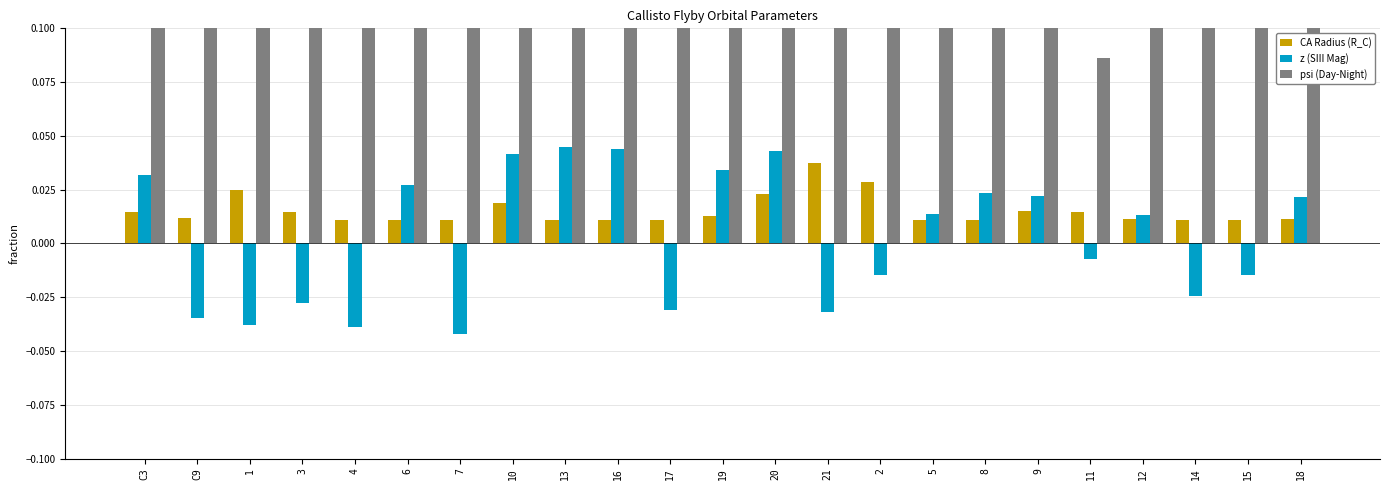

The z (SIII Mag) series shows 0.0 at 10. True or false?

True